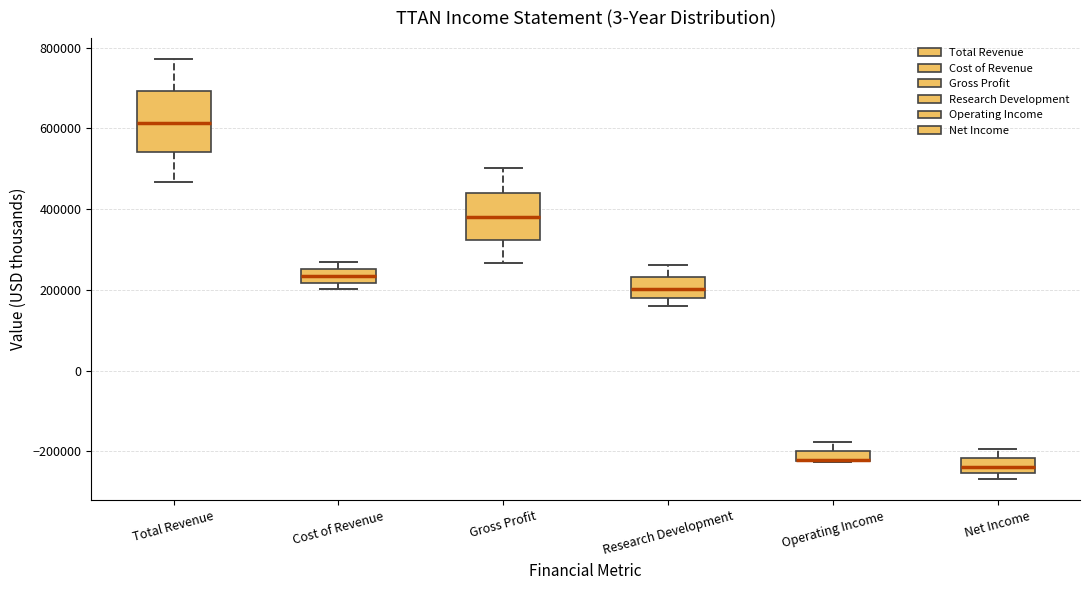

Which box is the tallest, from its lower edge to its upper edge?

Total Revenue